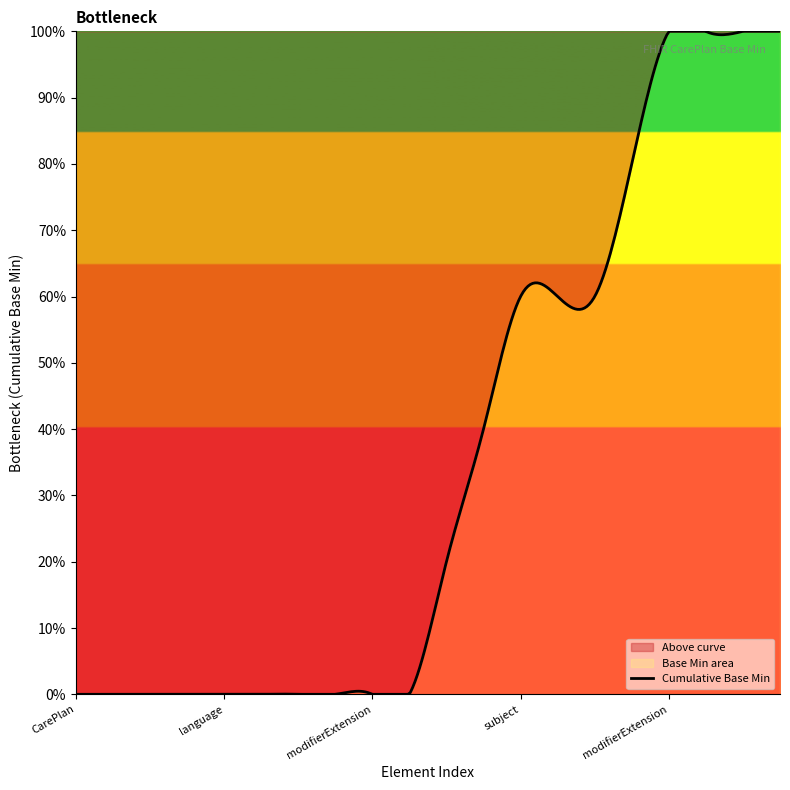

Count the values in the range 0 to 1.

20